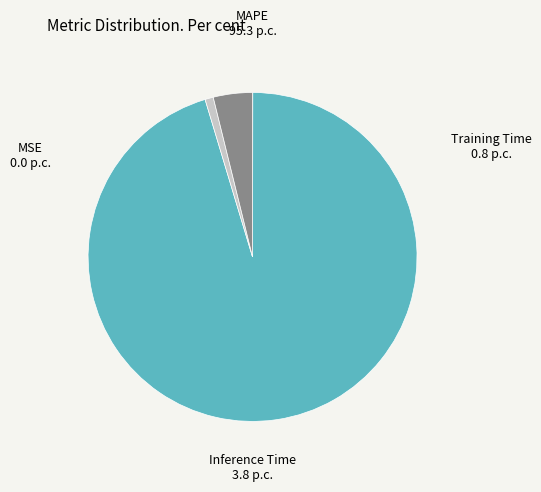

Which has a higher value, Training Time or MAPE?

MAPE